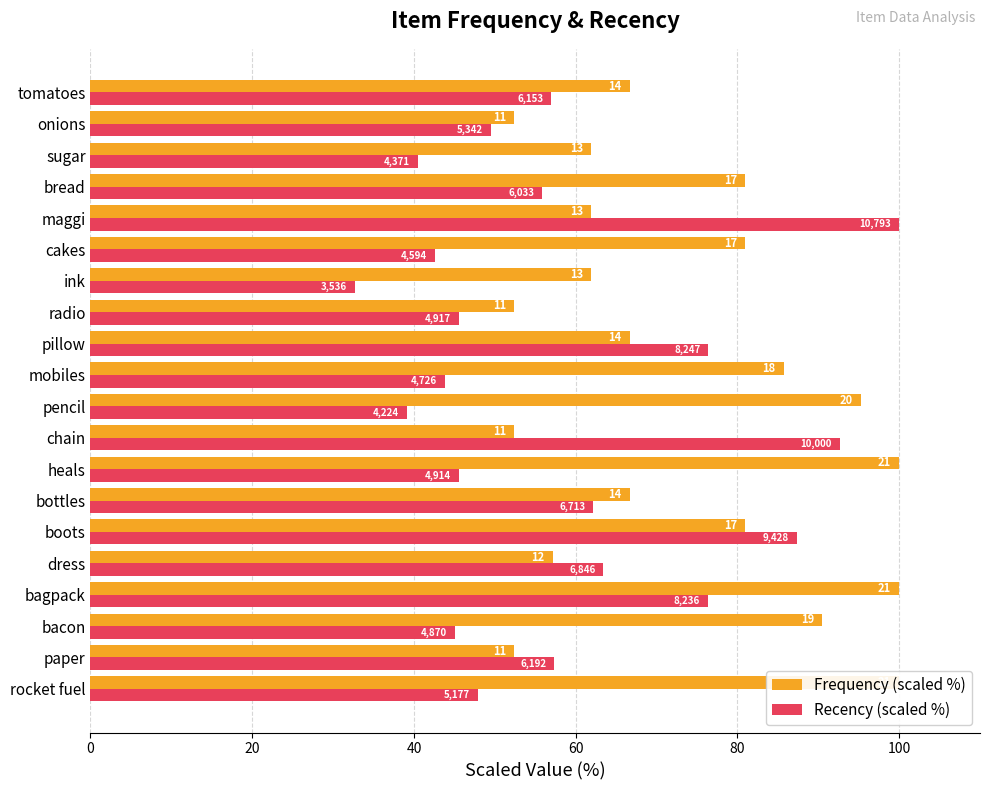

Are the bars grouped side by side (vs. stacked)?

Yes